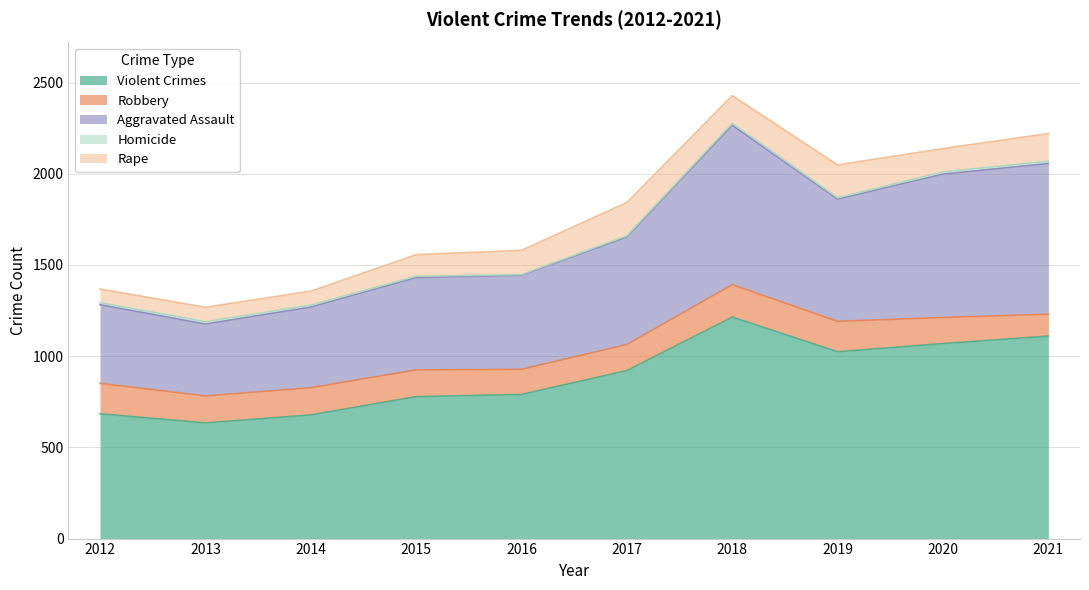

What is the highest value of the Rape series?

182